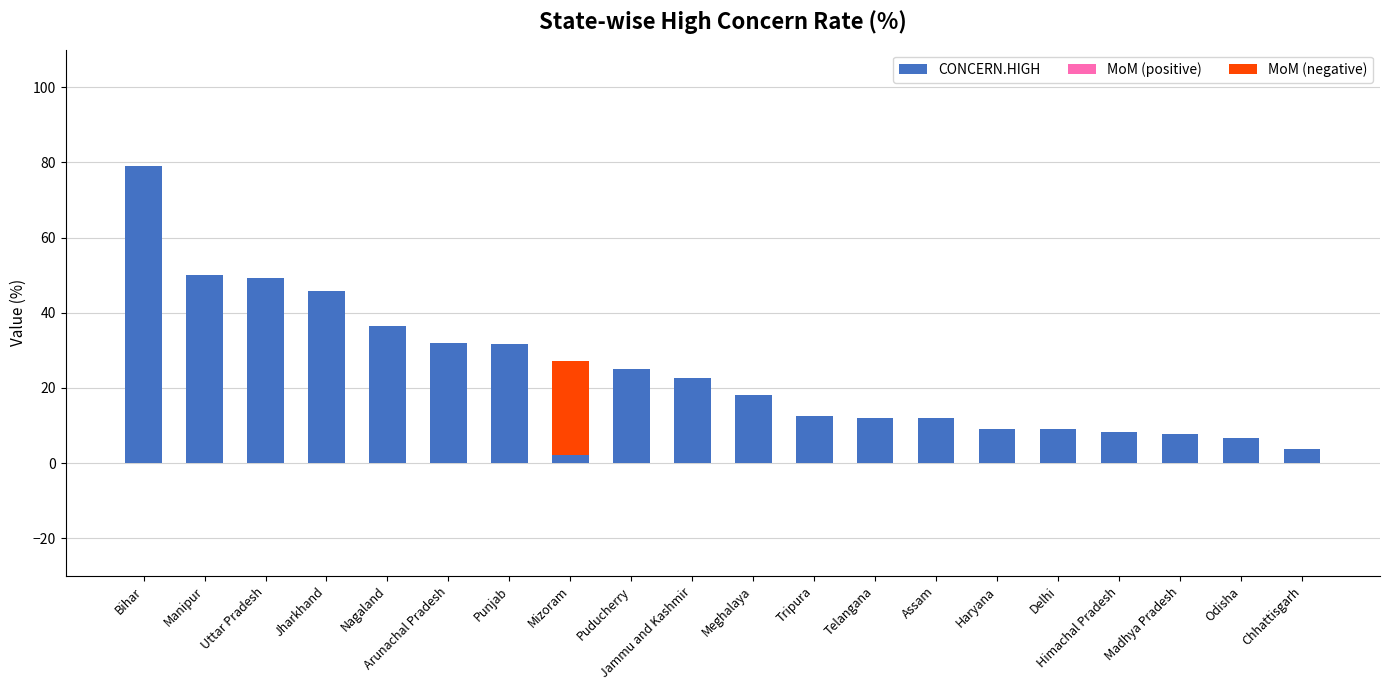

What is the maximum value shown in the chart?

79.0